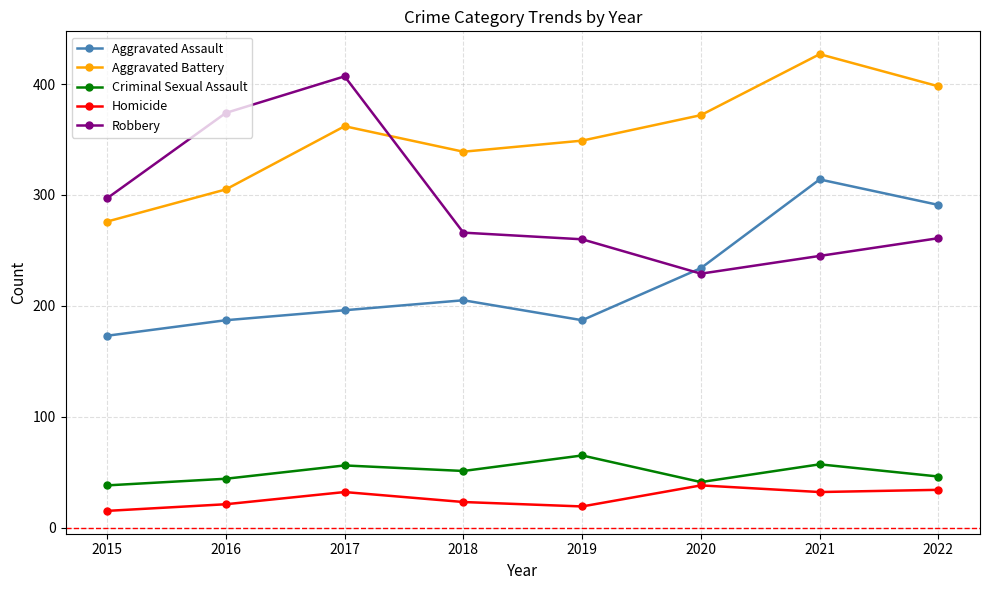

Where is Robbery nearest to the value 318?

2015